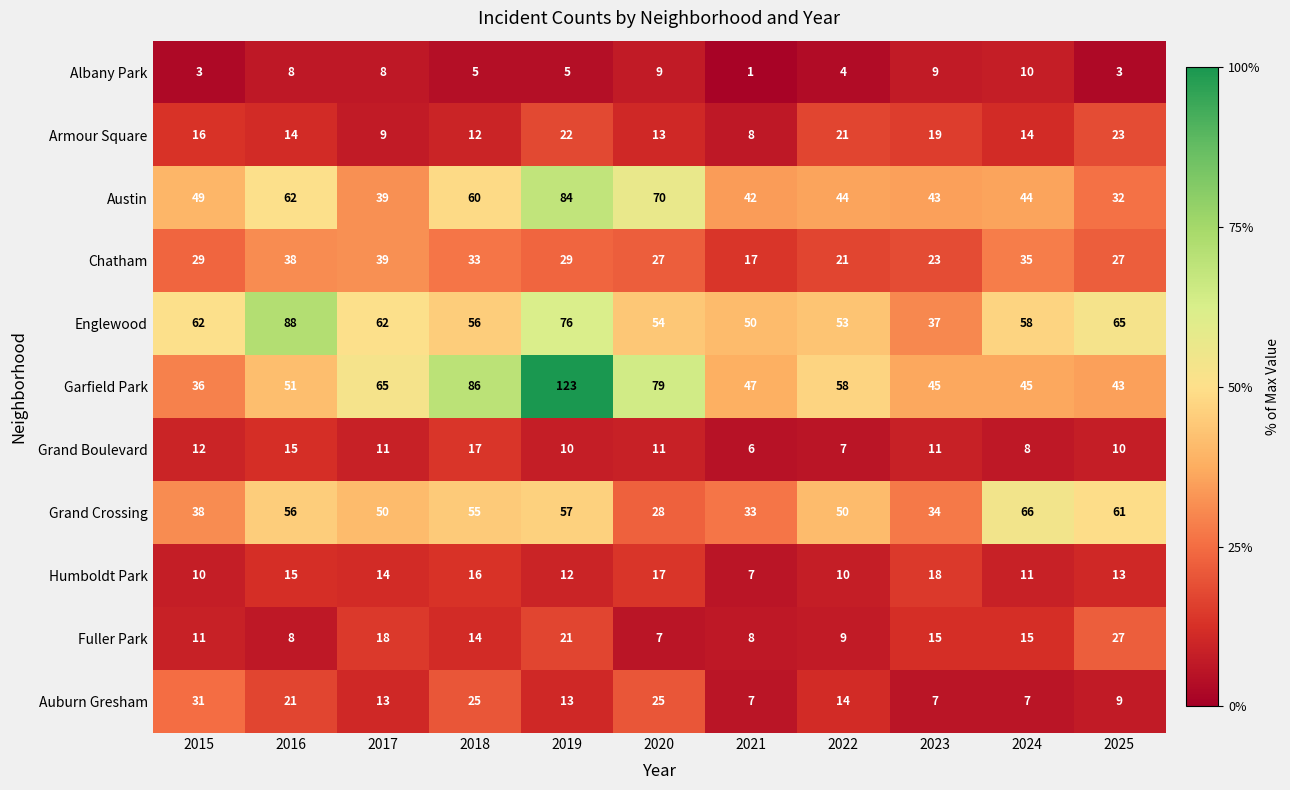

Where does the Humboldt Park series first go above 13?

2016